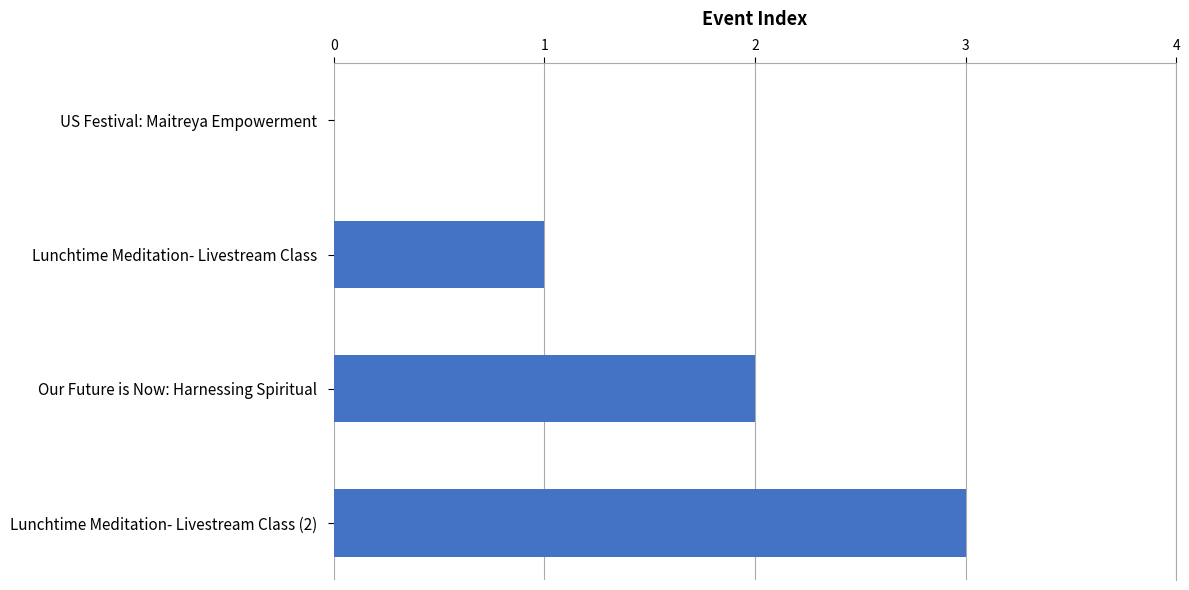

What is the sum of all values?

6